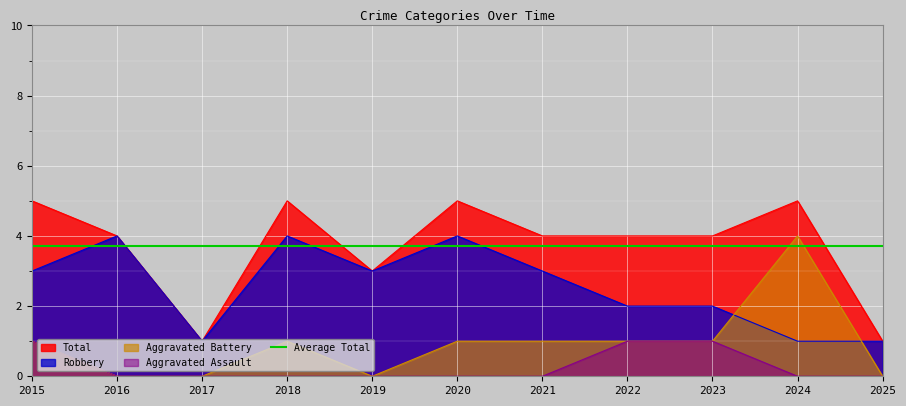

True or false: Total has a value of 1 at 2022.

False